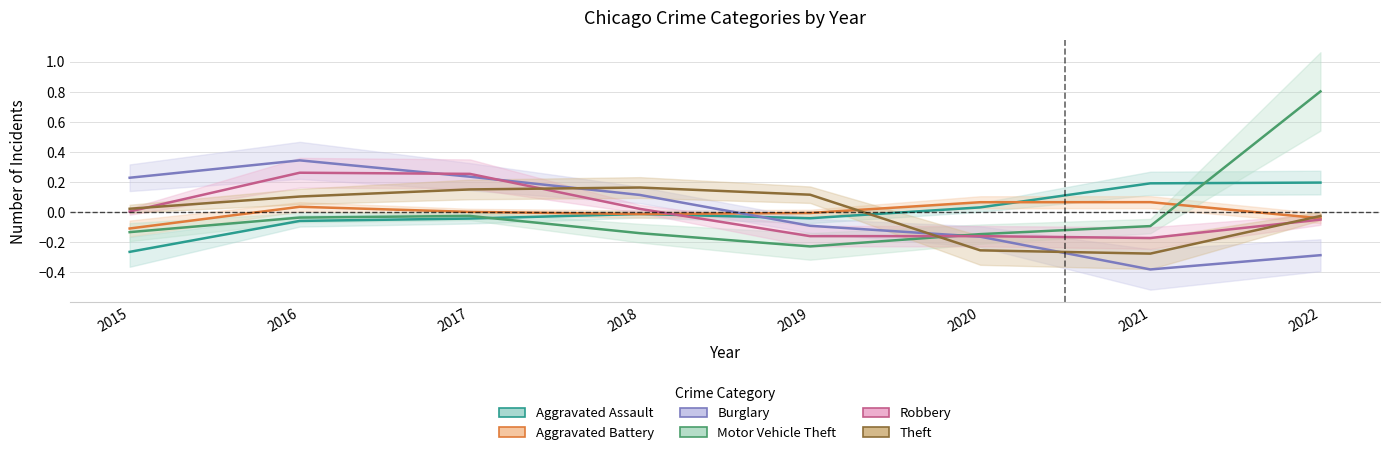

Is the value of Aggravated Assault at 2022 greater than the value of Aggravated Battery at 2022?

Yes